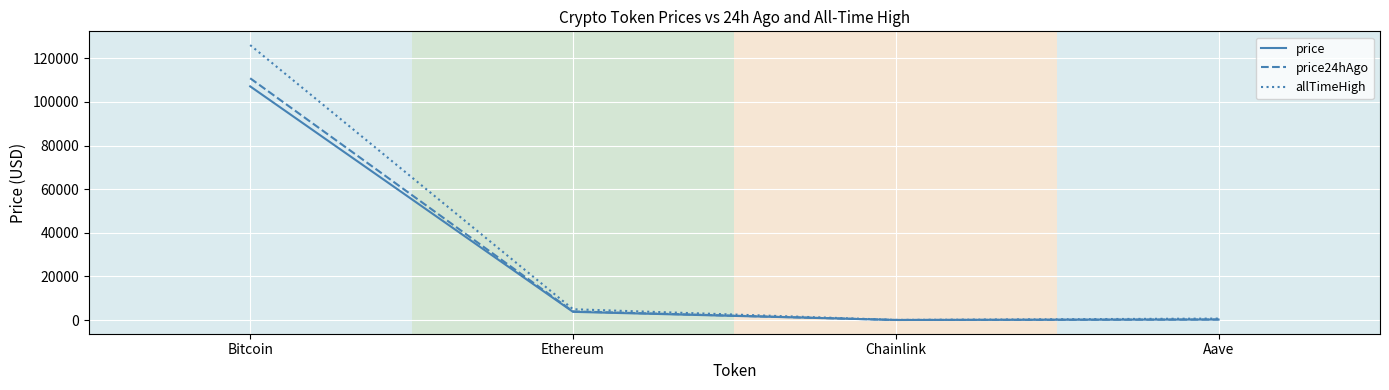

Between Bitcoin and Chainlink, which series saw the biggest shift?

allTimeHigh